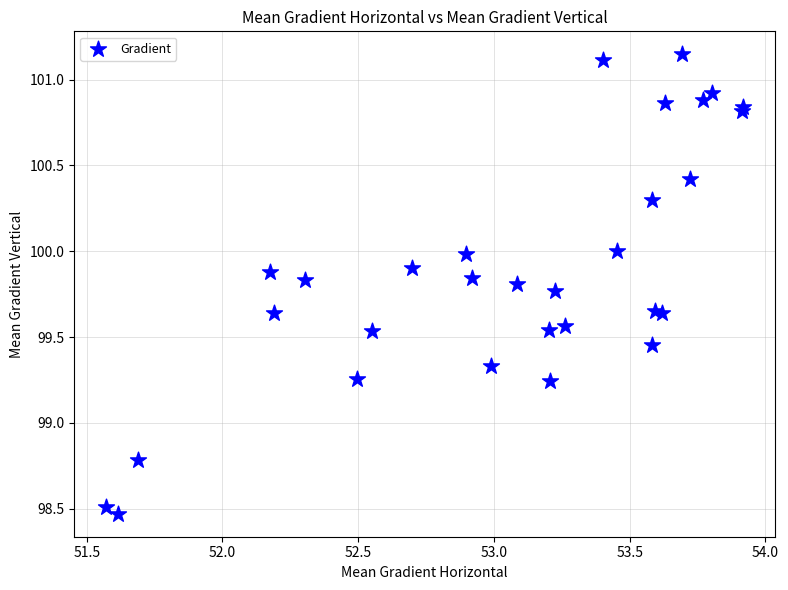

What Y value in the scatter plot is closest to 99?

98.8